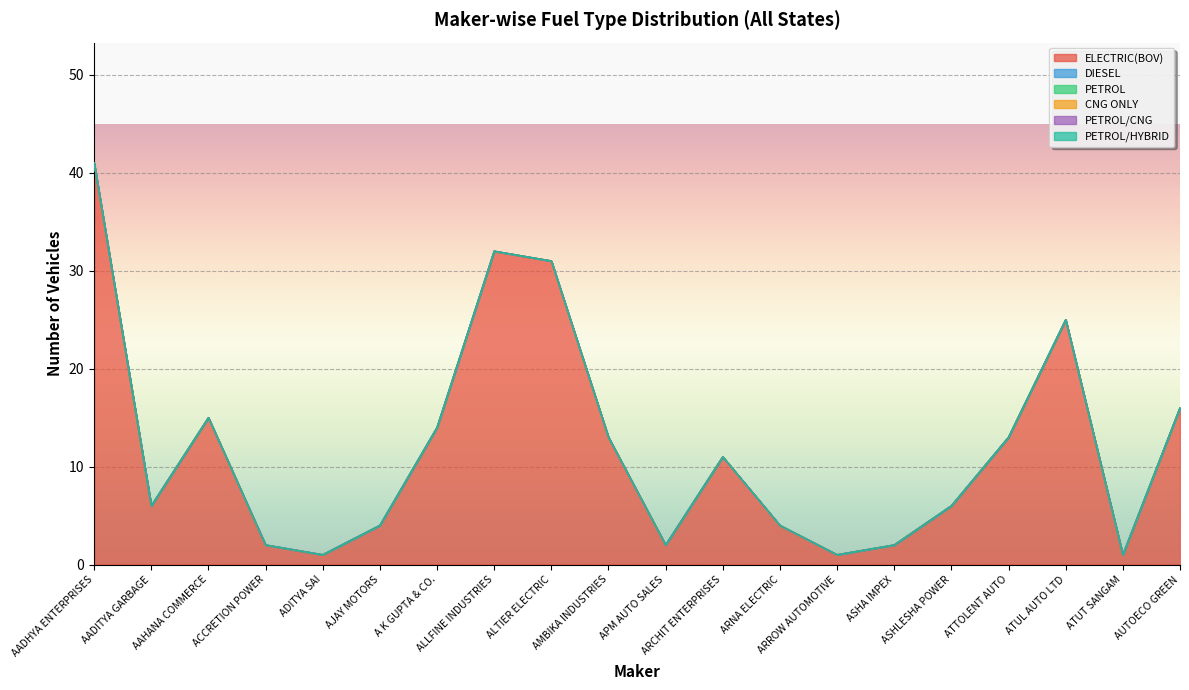

At which label does DIESEL reach its minimum?

AADHYA ENTERPRISES